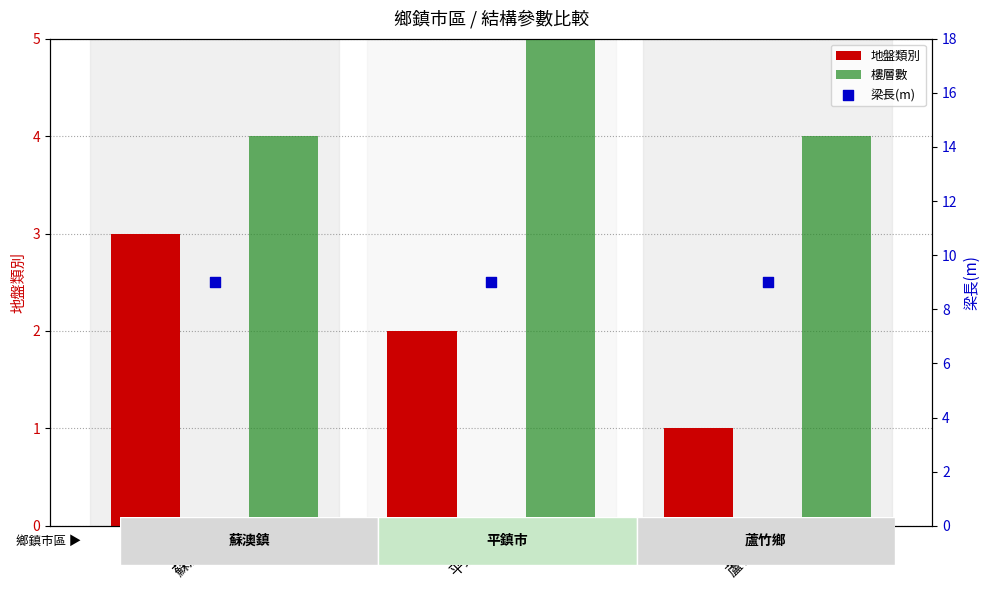

What are all the series names shown in the legend?

地盤類別, 樓層數, 梁長(m)